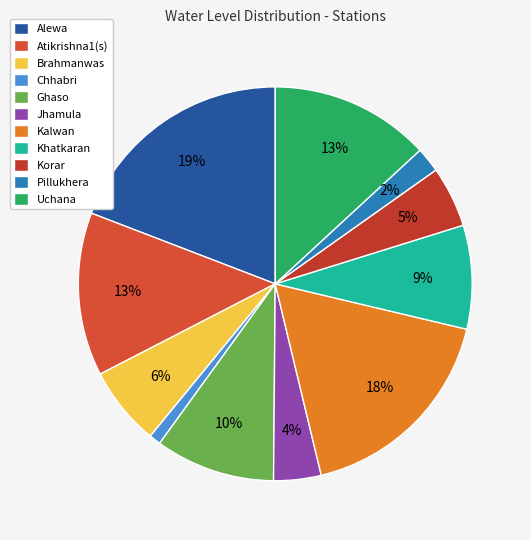

To the nearest percent, what portion does Atikrishna1(s) represent?

13%